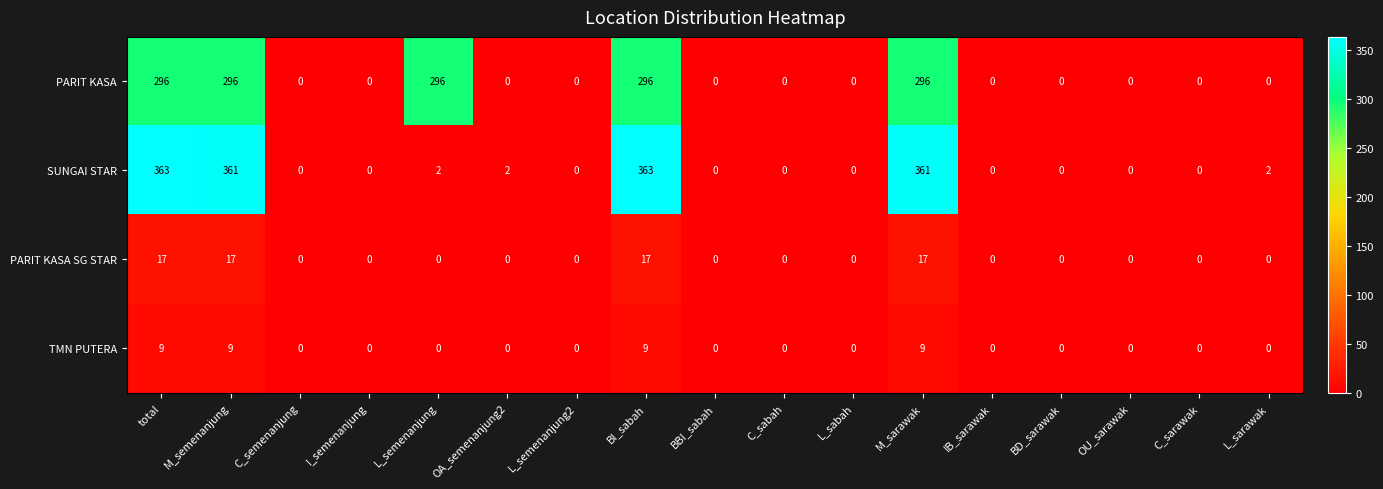

List the series in order of their peak value, highest first.

SUNGAI STAR, PARIT KASA, PARIT KASA SG STAR, TMN PUTERA